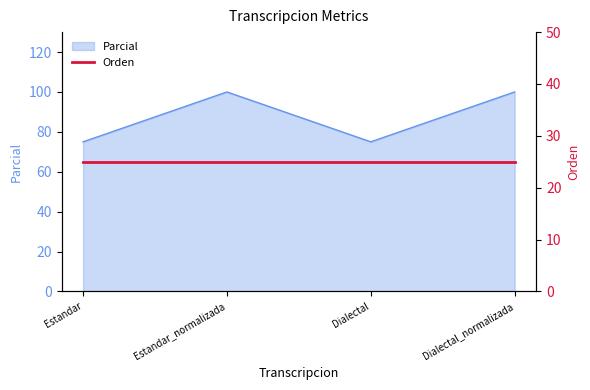

The value at Dialectal is 75. True or false?

True